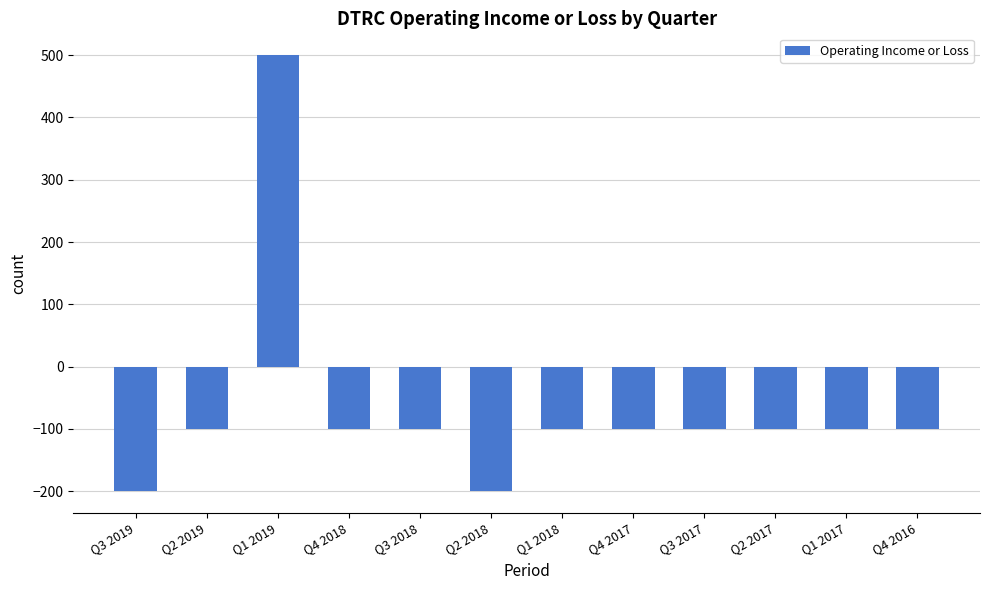

Reading right to left, transcribe all the data shown in this chart.

Q4 2016=-100	Q1 2017=-100	Q2 2017=-100	Q3 2017=-100	Q4 2017=-100	Q1 2018=-100	Q2 2018=-200	Q3 2018=-100	Q4 2018=-100	Q1 2019=500	Q2 2019=-100	Q3 2019=-200